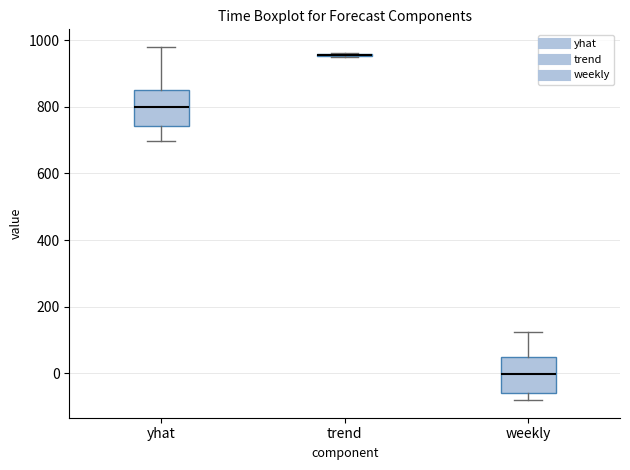

Reading left to right, read every box against the y-axis: the position of its median line, the range the box covers, and the ends of its whiskers. The values are not printed on the chart, so give them approximately, as read against the axis.

yhat: median 800, box 740 to 860, whiskers 700 to 980
trend: box collapsed to a line at 960, whiskers 940 to 960
weekly: median 0, box -60 to 40, whiskers -80 to 120